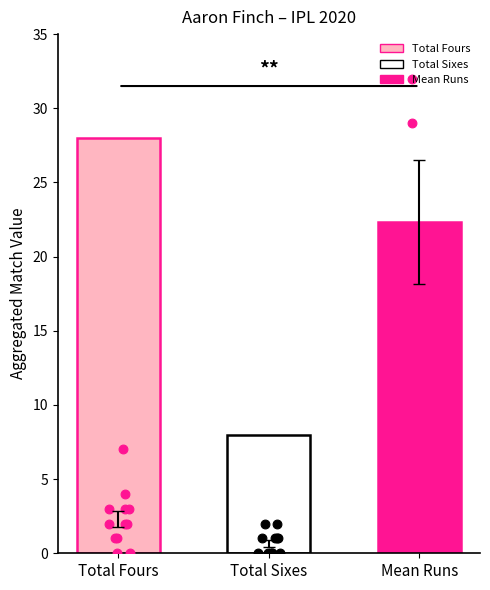

Which series has the largest Y range (max minus min)?

Mean Runs